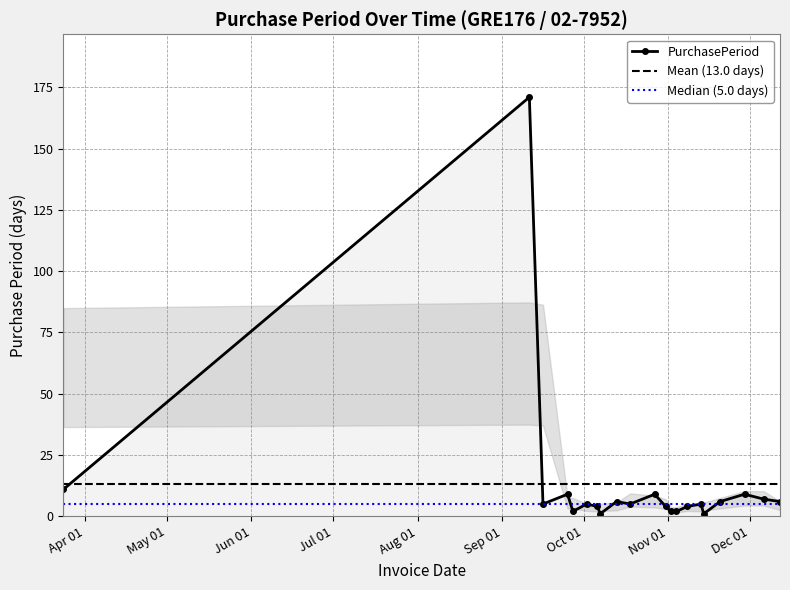

Rank the categories by value from highest to lowest.

2017-09-11, 2017-03-24, 2017-09-25, 2017-10-27, 2017-11-29, 2017-12-06, 2017-10-13, 2017-11-20, 2017-12-12, 2017-09-16, 2017-10-02, 2017-10-18, 2017-11-13, 2017-10-06, 2017-10-31, 2017-11-08, 2017-09-27, 2017-11-02, 2017-11-04, 2017-10-07, 2017-11-14